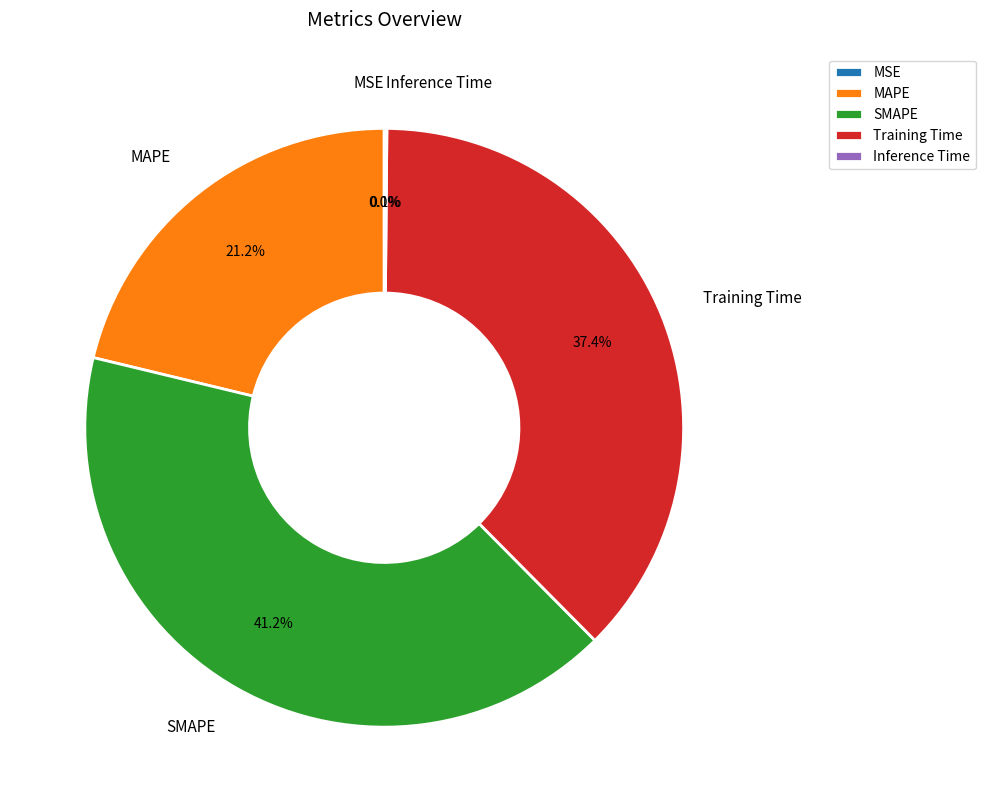

To the nearest percent, what percentage of the pie is SMAPE?

41%